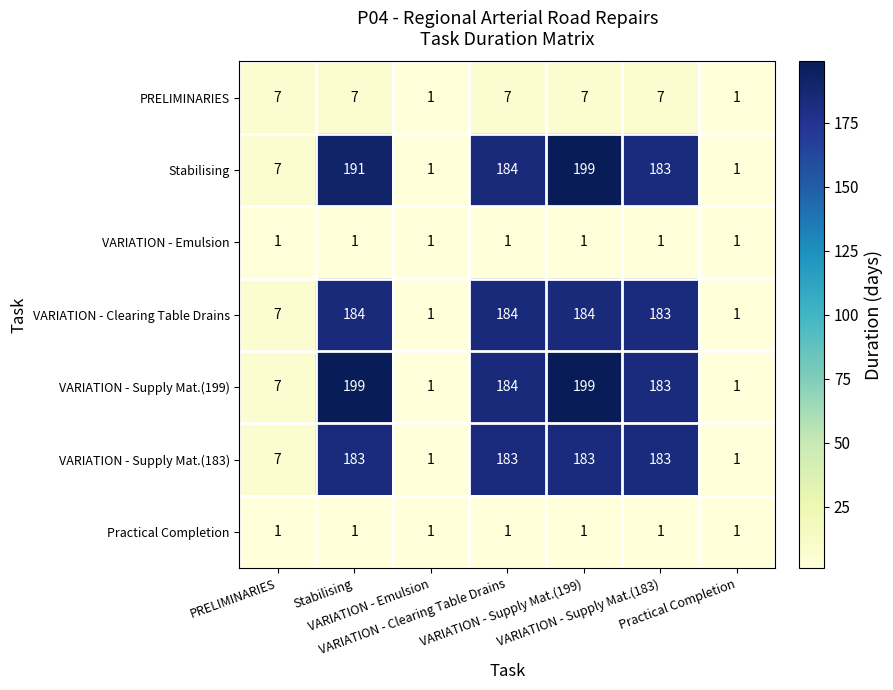

At how many categories does at least one series exceed 112?

4